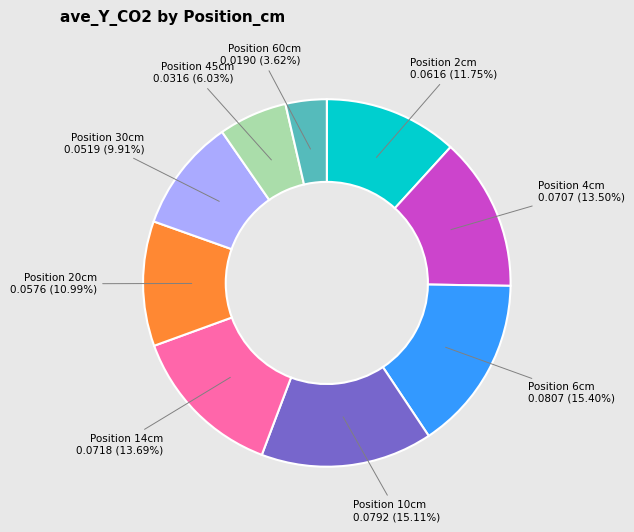

How many segments does this pie chart have?

9